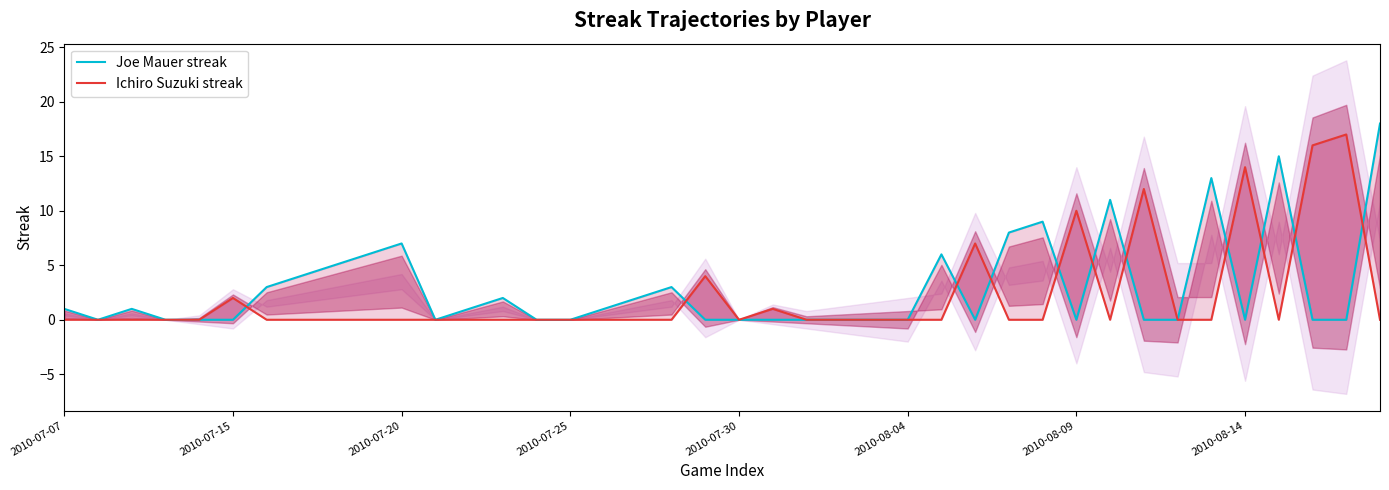

Does the chart have visible grid lines?

No